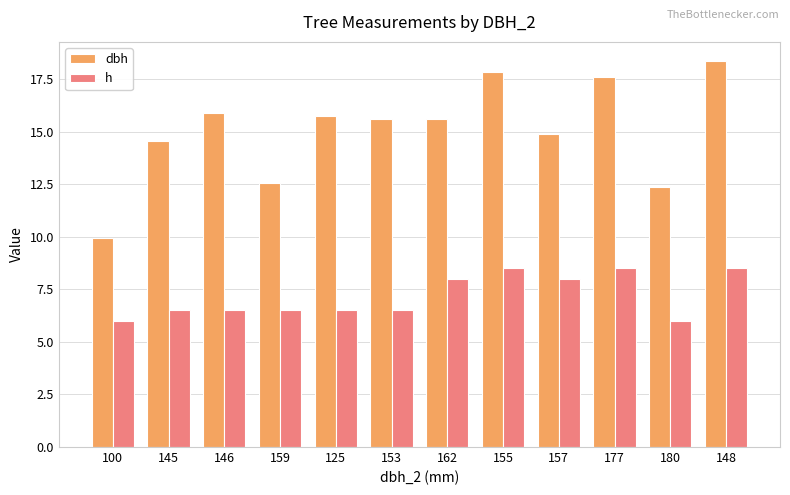

Which series has the largest total across all categories?

dbh